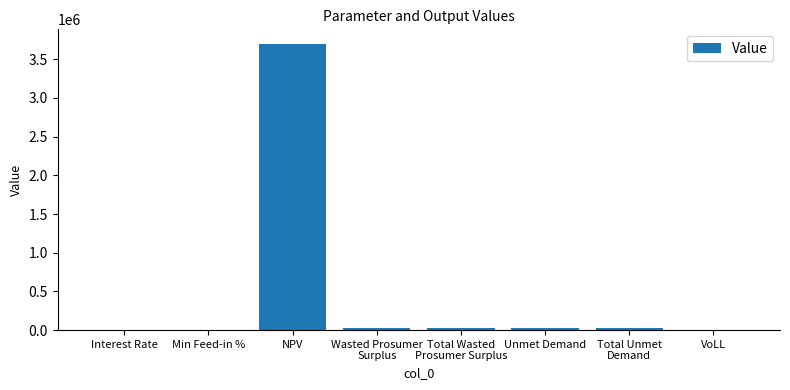

What is the sum of all values?

3800364.1